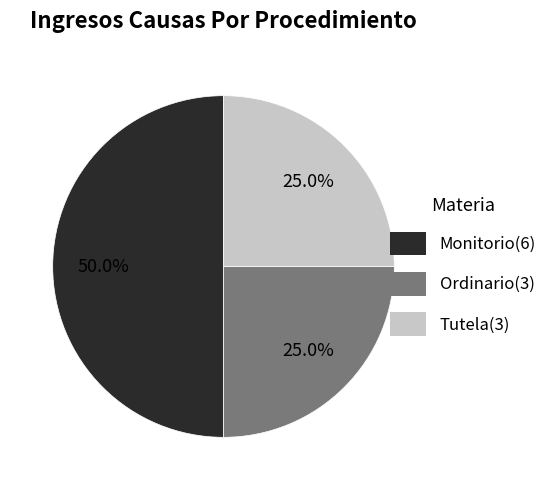

The Tutela slice represents 25% of the pie. True or false?

True